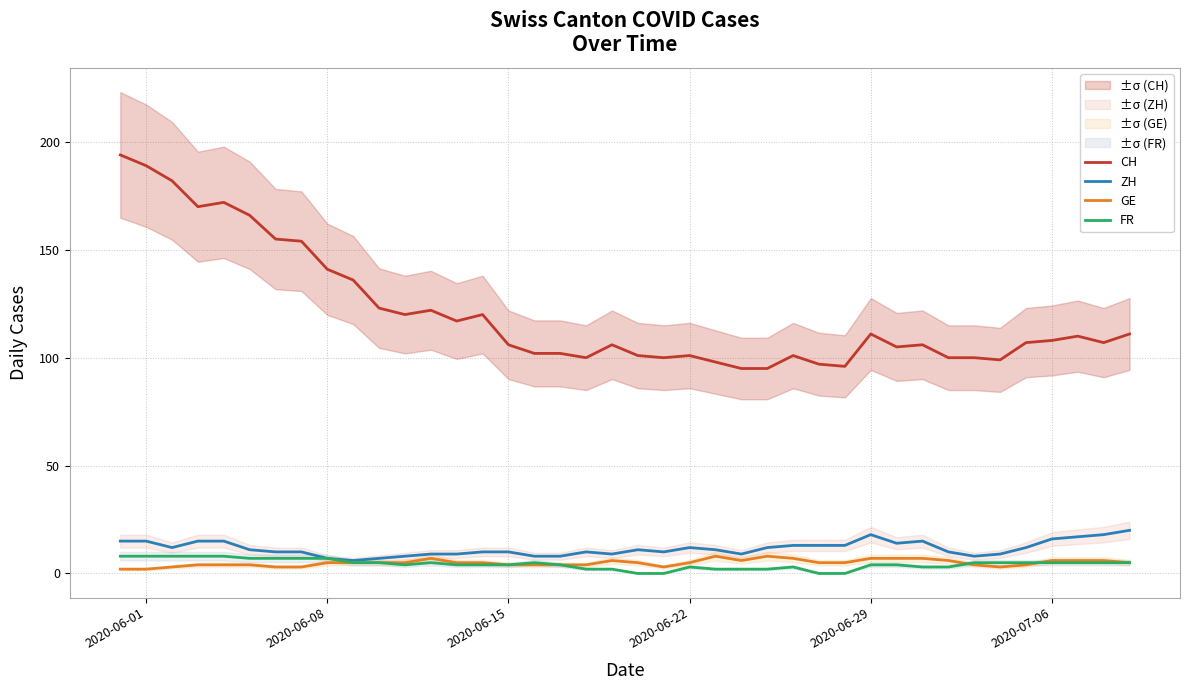

What is the highest value of the ZH series?

20